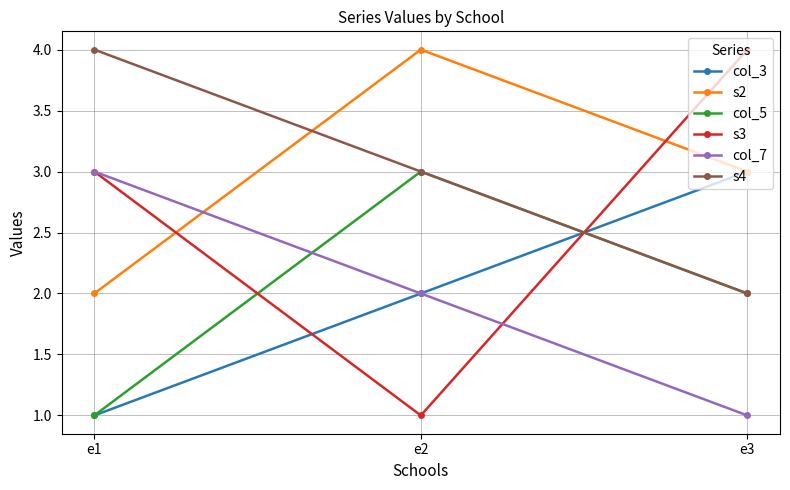

How many data points in col_3 are less than 2?

1